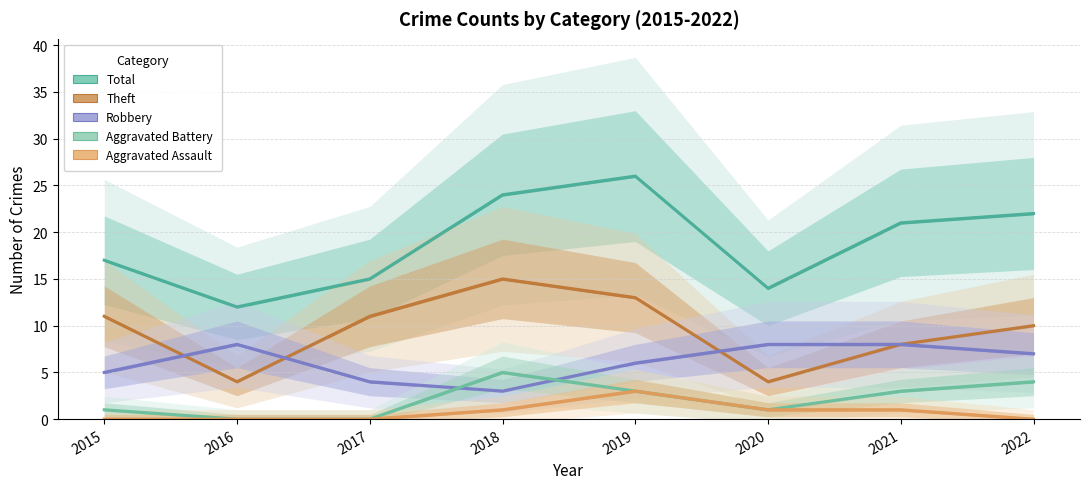

What is the total value across all series at 2016?

24